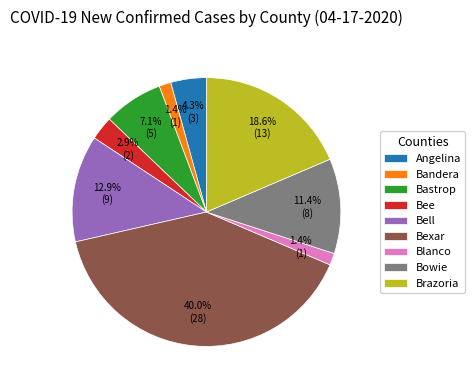

Is there a majority slice in this chart?

No